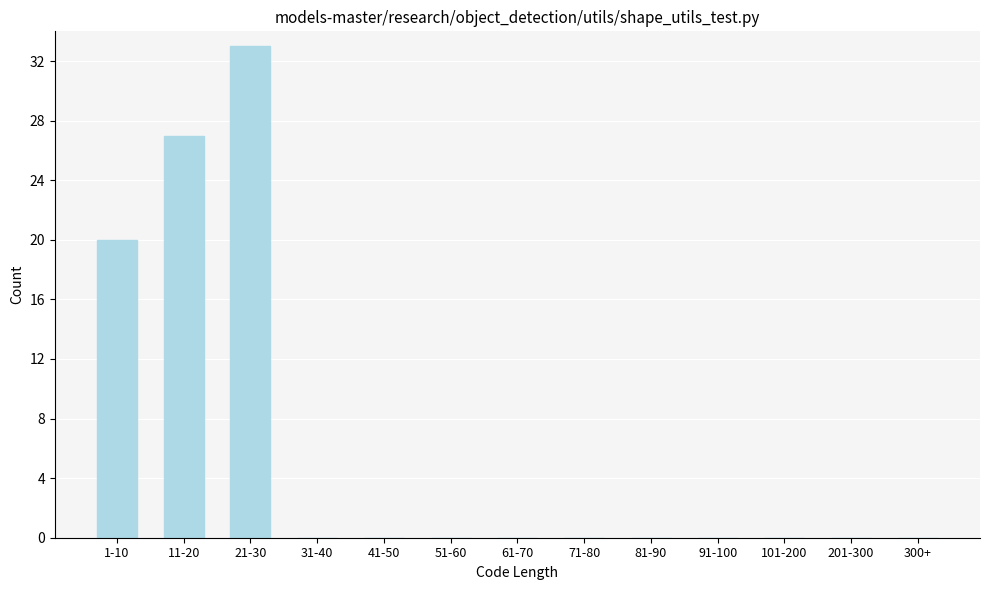

Reading left to right, what are all the values shown in this chart?

1-10=20	11-20=27	21-30=33	31-40=0	41-50=0	51-60=0	61-70=0	71-80=0	81-90=0	91-100=0	101-200=0	201-300=0	300+=0